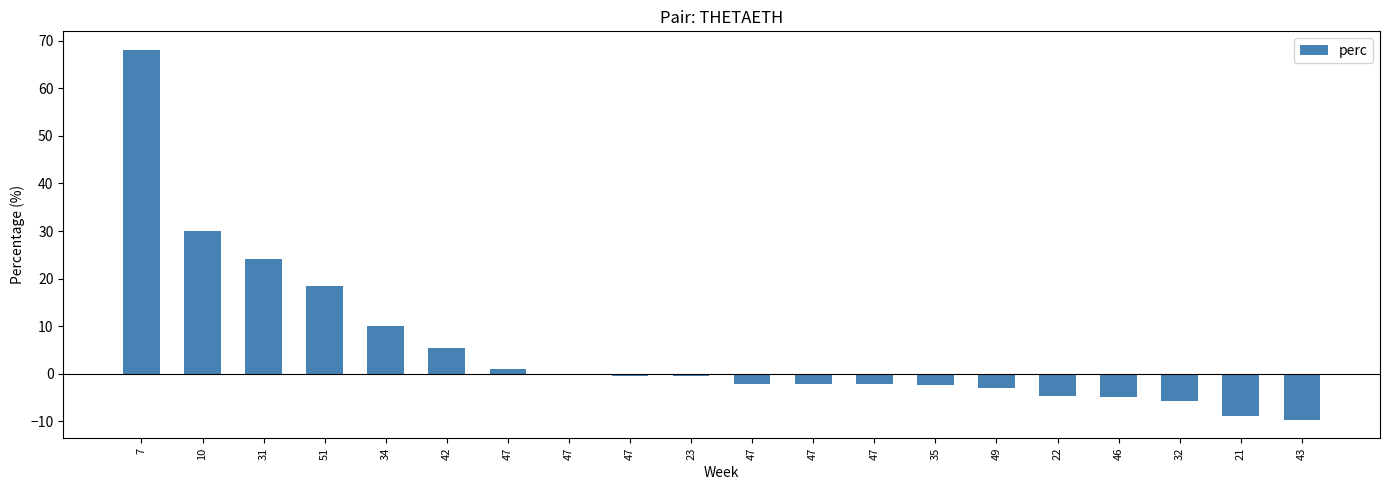

What is the smallest value displayed?

-9.7